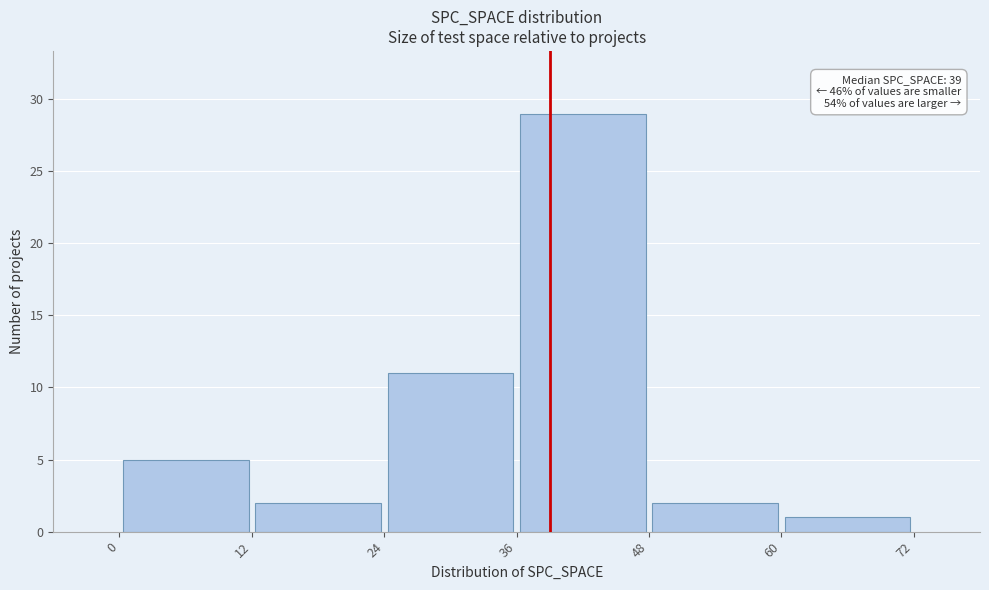

Over which range of the x-axis is the bar tallest?

36 to 48